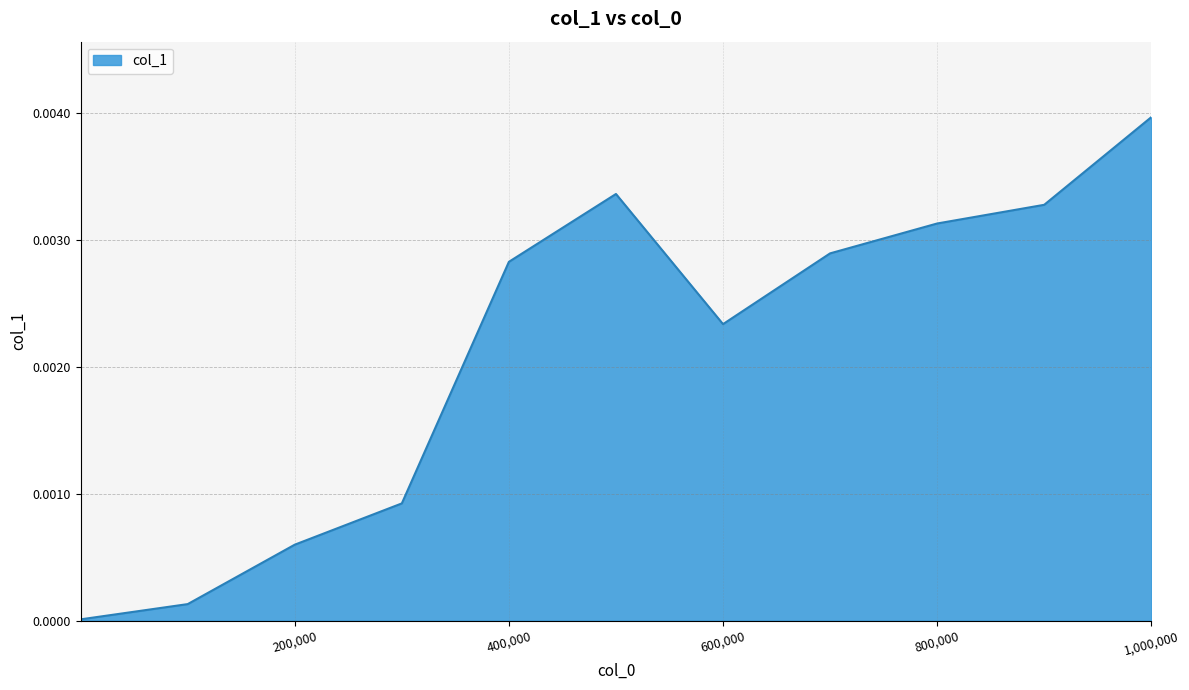

How many points are lower than both their immediate neighbors (excluding endpoints)?

1